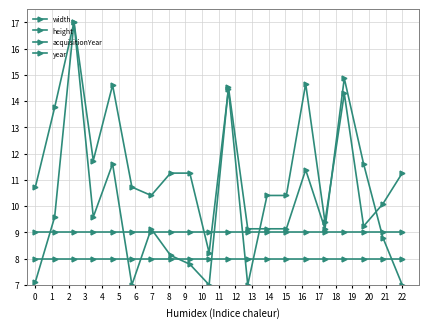

At how many categories does at least one series exceed 10?

17